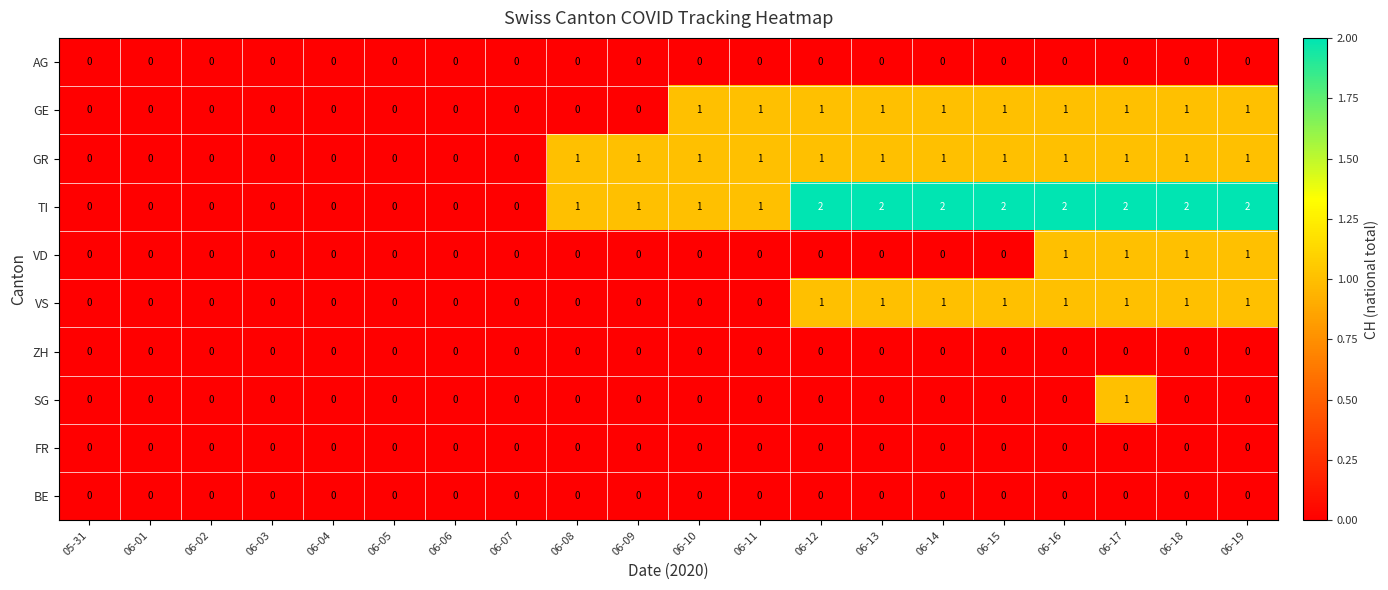

Is the value of SG at 06-10 greater than the value of TI at 06-17?

No